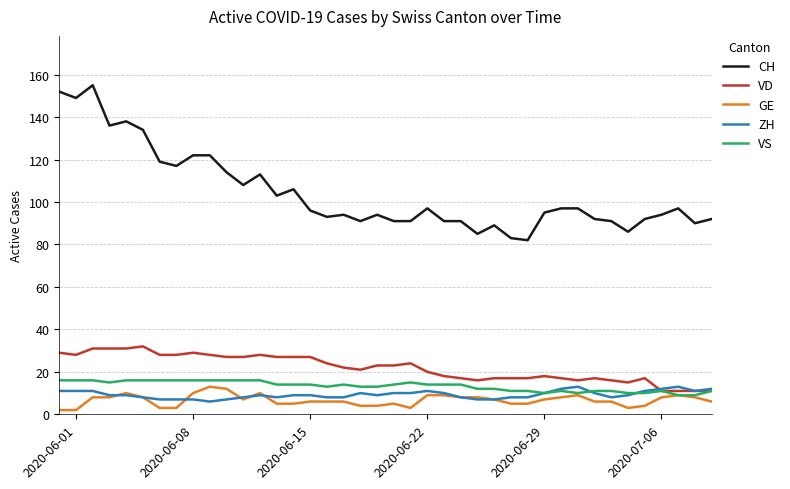

Reading left to right, list all the values displayed in this chart.

CH: 152	149	155	136	138	134	119	117	122	122	114	108	113	103	106	96	93	94	91	94	91	91	97	91	91	85	89	83	82	95	97	97	92	91	86	92	94	97	90	92
VD: 29	28	31	31	31	32	28	28	29	28	27	27	28	27	27	27	24	22	21	23	23	24	20	18	17	16	17	17	17	18	17	16	17	16	15	17	11	11	11	11
GE: 2	2	8	8	10	8	3	3	10	13	12	7	10	5	5	6	6	6	4	4	5	3	9	9	8	8	7	5	5	7	8	9	6	6	3	4	8	9	8	6
ZH: 11	11	11	9	9	8	7	7	7	6	7	8	9	8	9	9	8	8	10	9	10	10	11	10	8	7	7	8	8	10	12	13	10	8	9	11	12	13	11	12
VS: 16	16	16	15	16	16	16	16	16	16	16	16	16	14	14	14	13	14	13	13	14	15	14	14	14	12	12	11	11	10	11	10	11	11	10	10	11	9	9	11